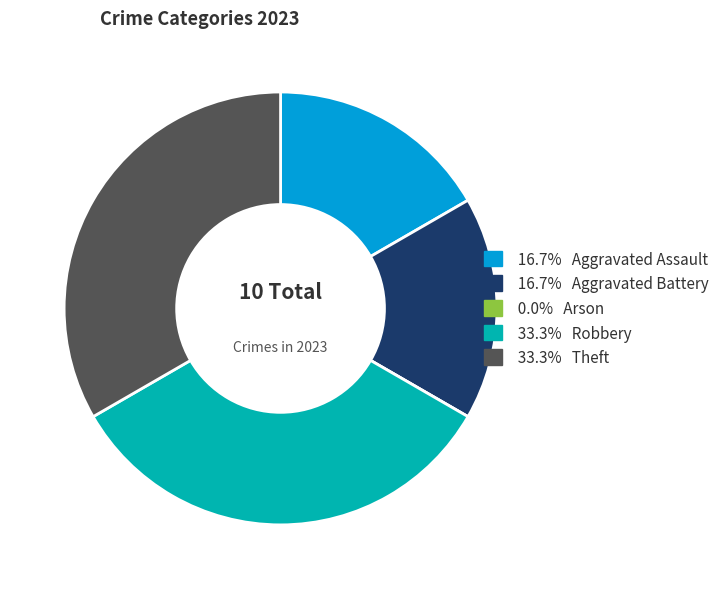

Is there any slice that represents more than half of the pie?

No